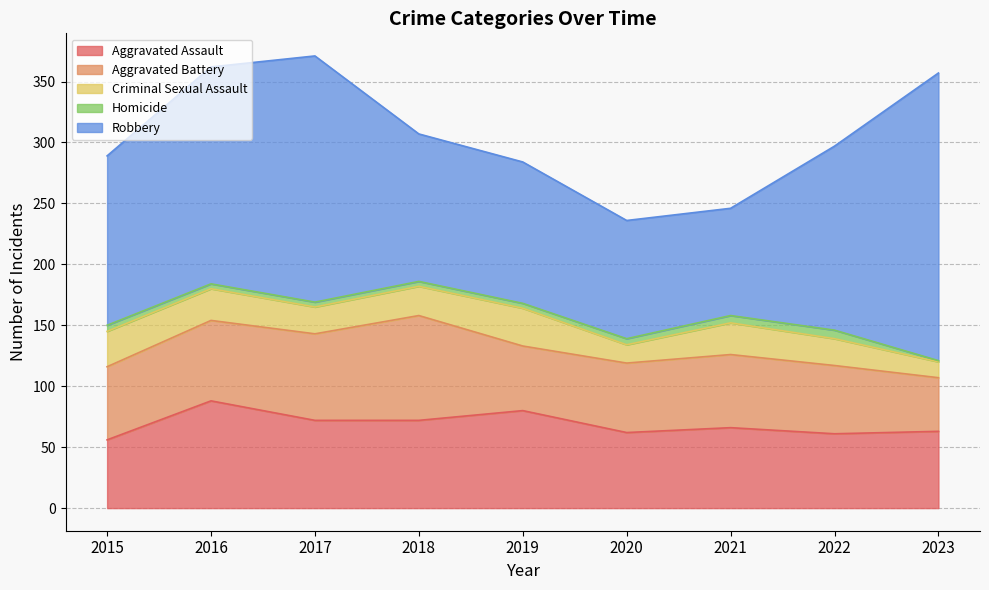

What is the sum of the Aggravated Assault values at 2015 and 2016?

144